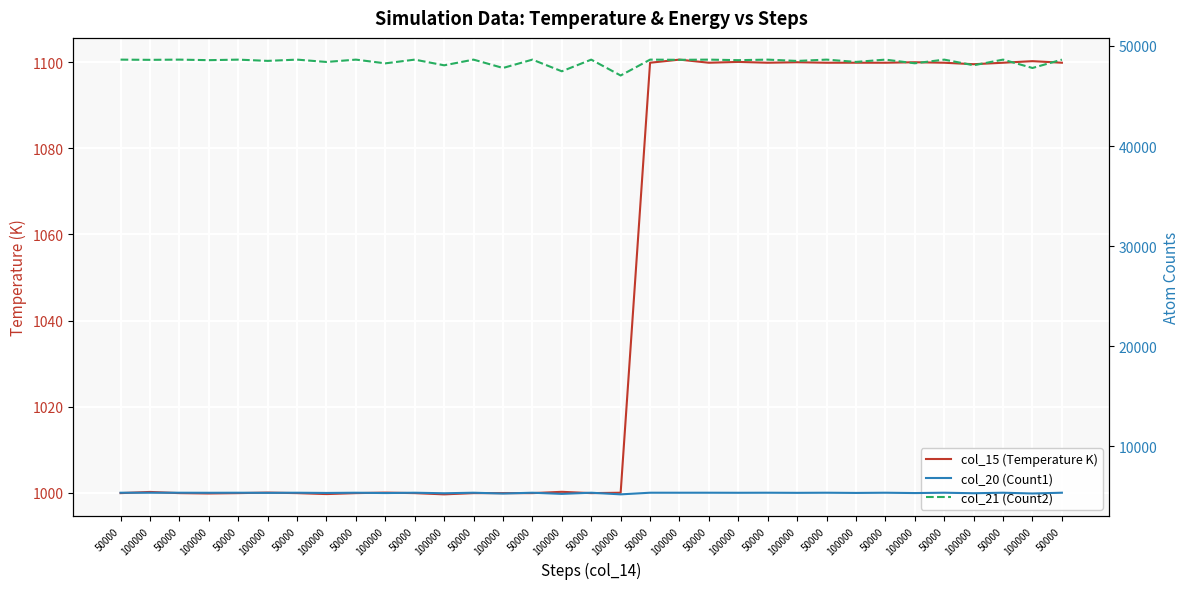

Reading left to right, list all the values displayed in this chart.

col_15 (Temperature K): 999.9	1000.2	999.9	999.9	999.9	1000.1	999.9	999.7	999.9	1000.1	999.9	999.7	999.9	999.9	999.9	1000.2	999.9	1000.0	1099.9	1100.6	1099.9	1100.1	1099.9	1100.0	1099.9	1099.9	1099.9	1100.0	1099.9	1099.5	1099.9	1100.2	1099.9
col_20 (Count1): 5362.0	5361.0	5362.0	5356.0	5362.0	5348.0	5362.0	5340.0	5362.0	5329.0	5362.0	5308.0	5362.0	5281.0	5362.0	5246.0	5362.0	5198.0	5362.0	5361.0	5362.0	5356.0	5362.0	5350.0	5362.0	5341.0	5362.0	5328.0	5362.0	5310.0	5362.0	5284.0	5362.0
col_21 (Count2): 48638.0	48617.0	48638.0	48584.0	48638.0	48513.0	48638.0	48404.0	48638.0	48267.0	48638.0	48070.0	48638.0	47803.0	48638.0	47472.0	48638.0	47052.0	48638.0	48618.0	48638.0	48583.0	48638.0	48507.0	48638.0	48410.0	48638.0	48272.0	48638.0	48075.0	48638.0	47802.0	48638.0